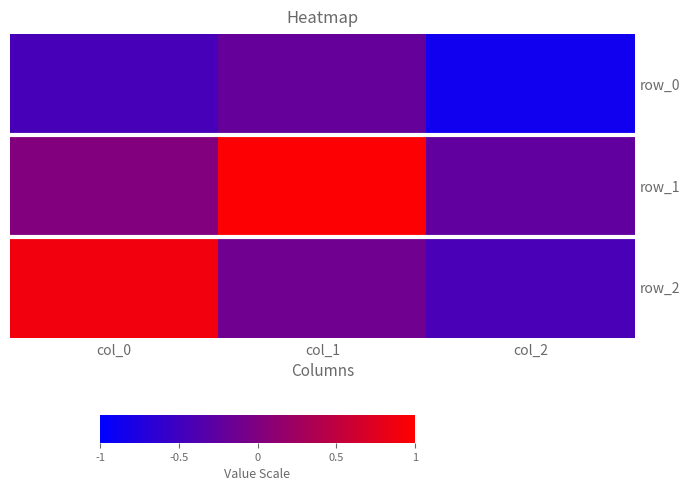

At which category is the sum across all series the highest?

col_1